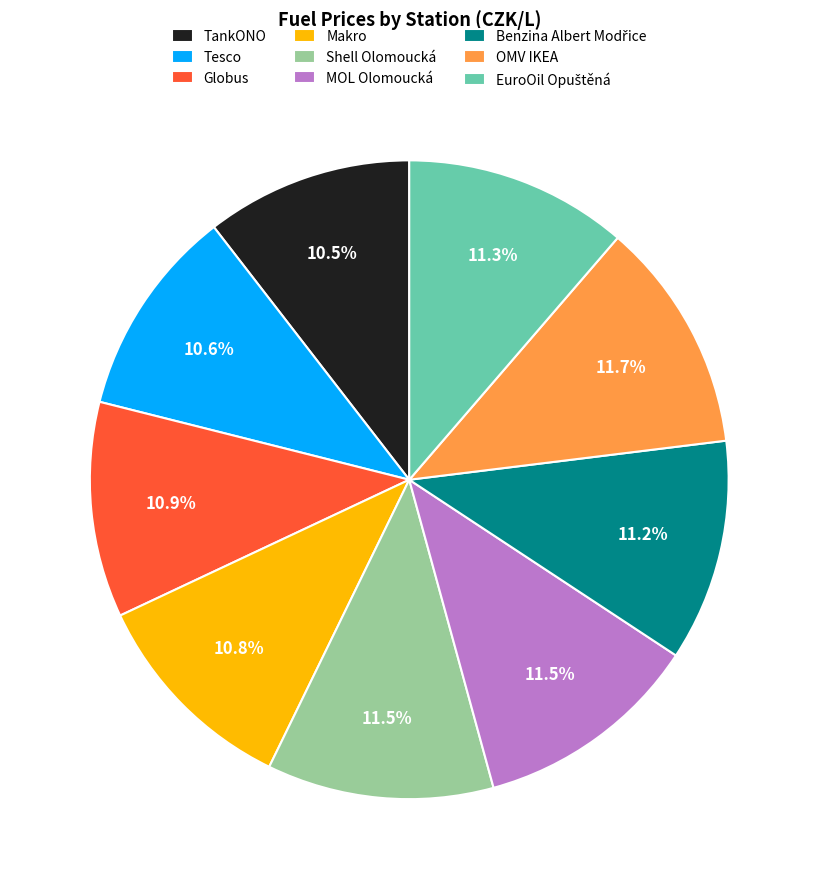

Is there any slice that represents more than half of the pie?

No